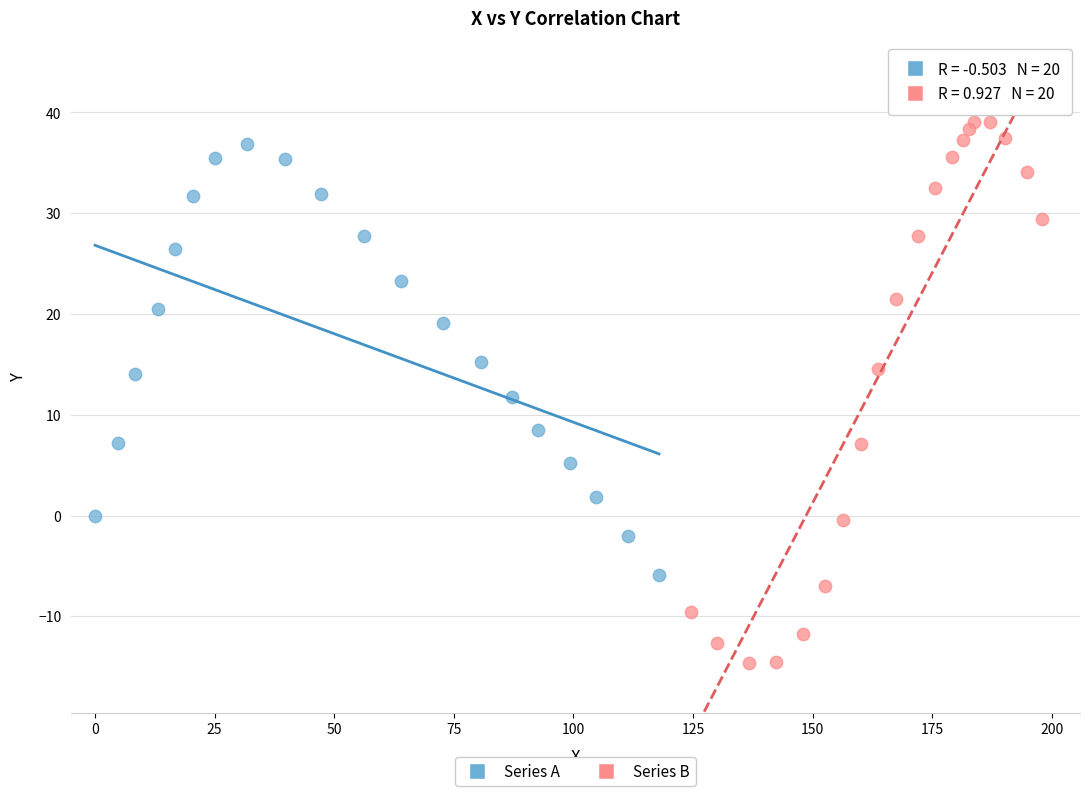

What are all the series names shown in the legend?

Series A, Series B